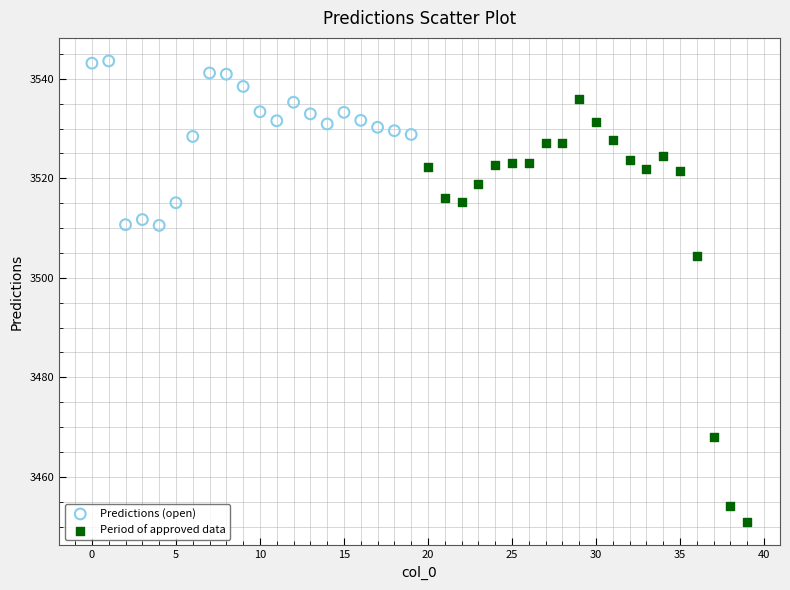

Which series reaches the minimum Y coordinate?

Period of approved data